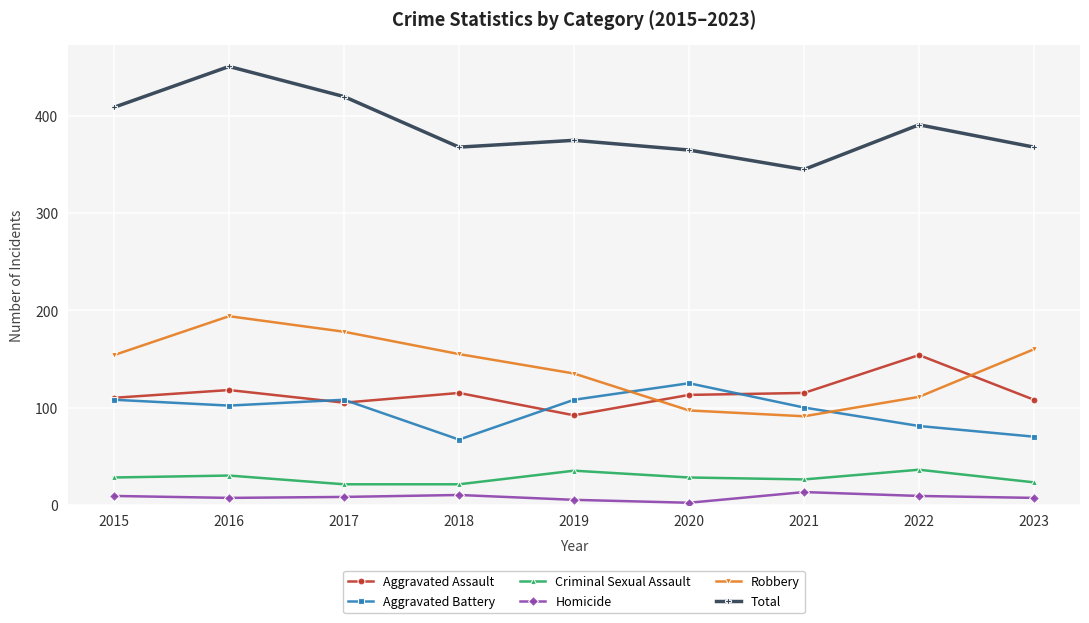

True or false: Criminal Sexual Assault and Aggravated Assault cross at least once.

False